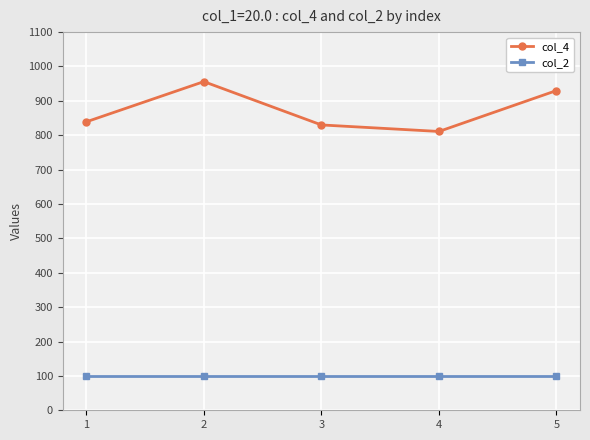

At how many categories does at least one series exceed 903?

2